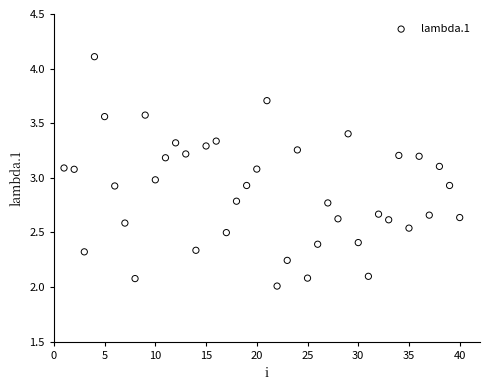

What is the range of X values (max minus min)?

39.0